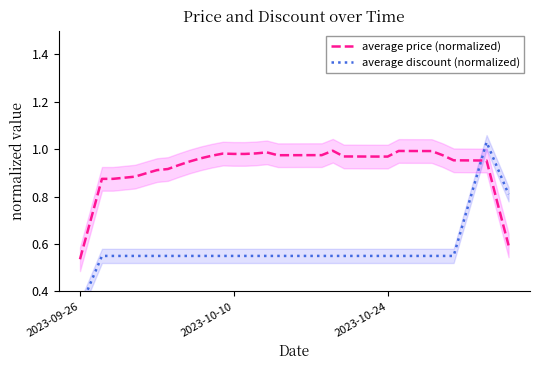

Which category has the lowest value in the average price (normalized) series?

2023-09-26